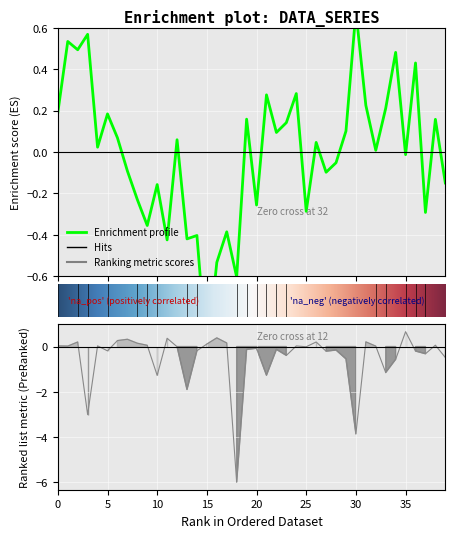

At which category is the sum across all series the highest?

2